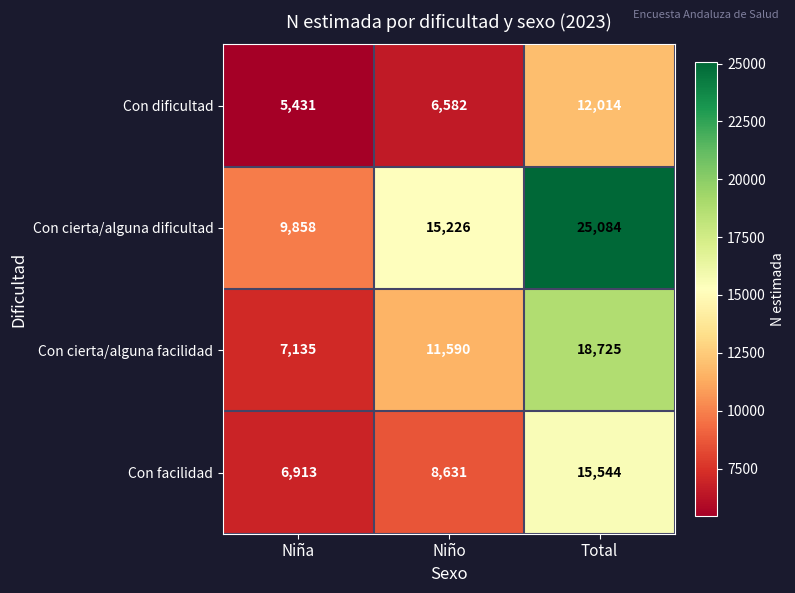

What is the average value of the Con cierta/alguna facilidad series?

12483